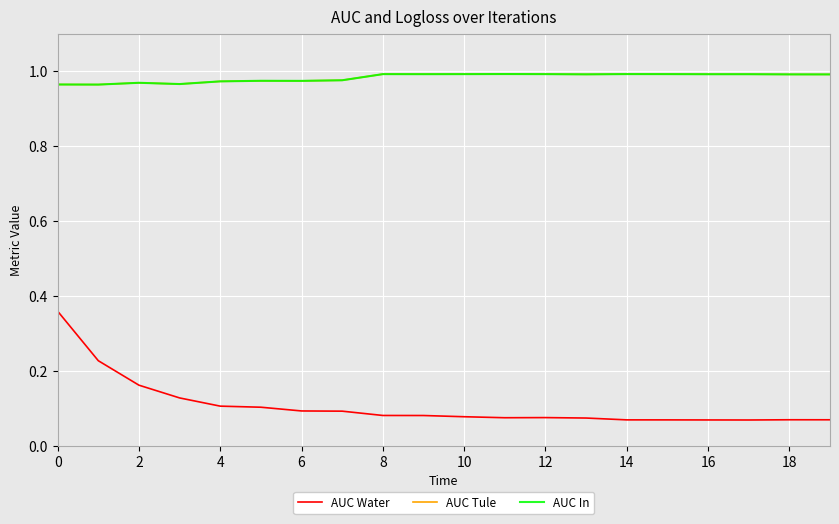

Does the chart display data point markers on the line(s)?

No